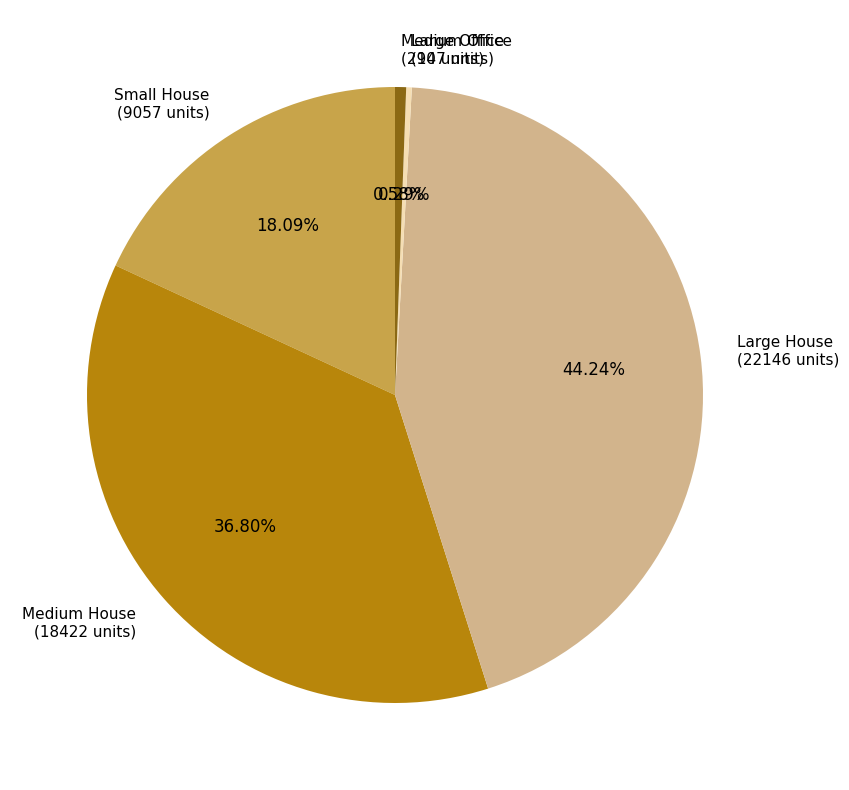

Is there a majority slice in this chart?

No